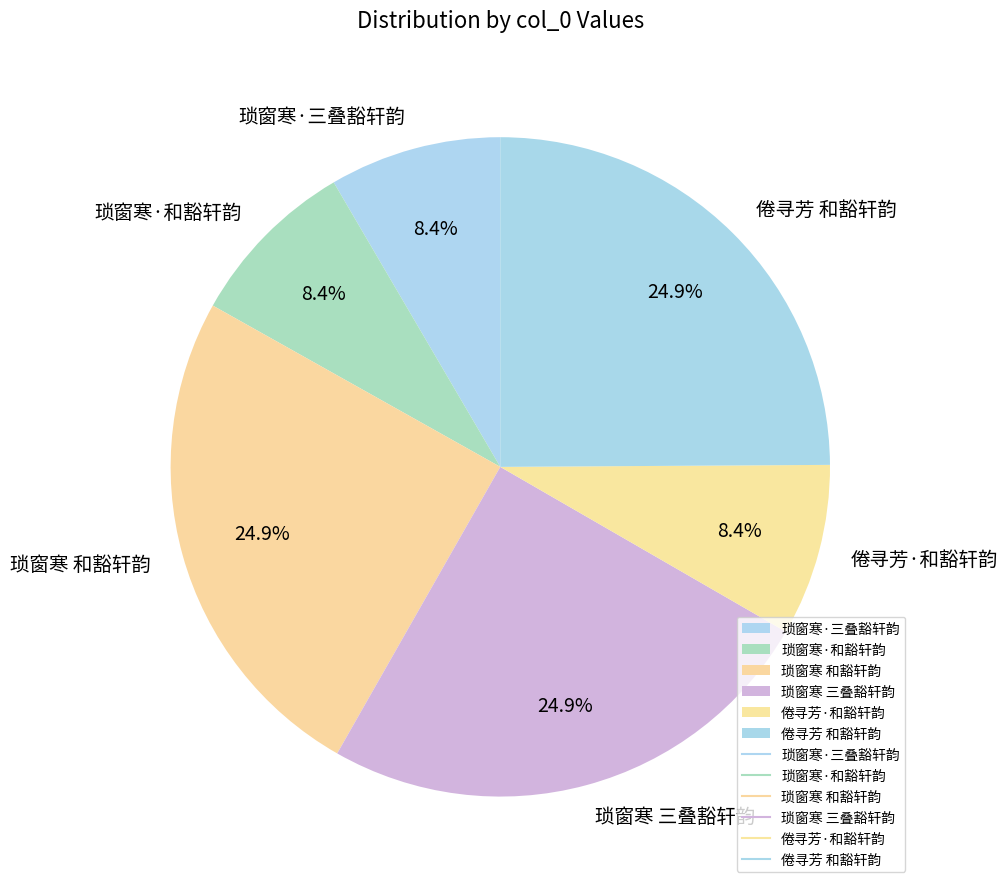

To the nearest percent, what portion does 倦寻芳 和豁轩韵 represent?

25%